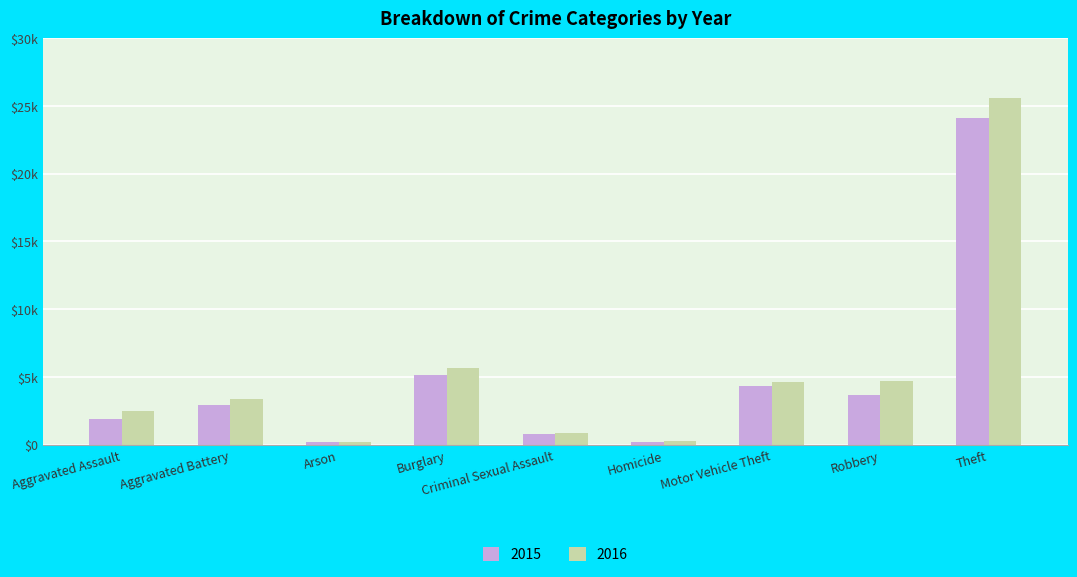

At how many categories does at least one series exceed 10555?

1